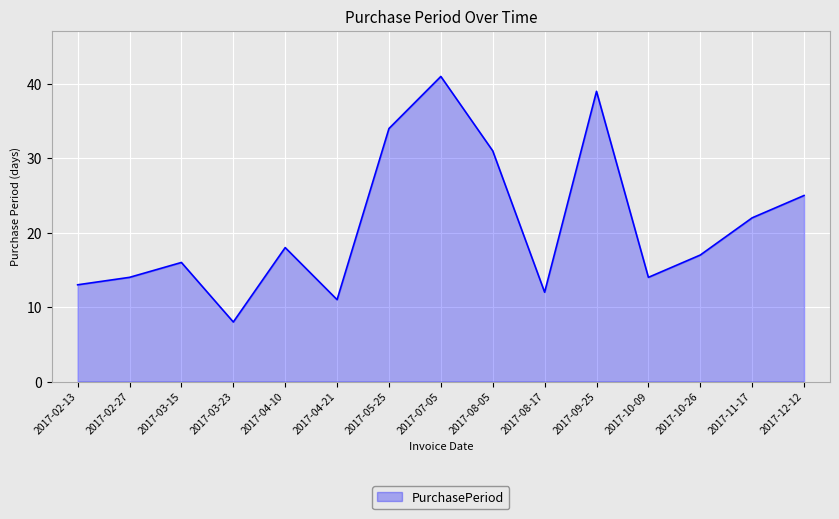

What value does the data have at 2017-07-05, to the nearest 10?

40